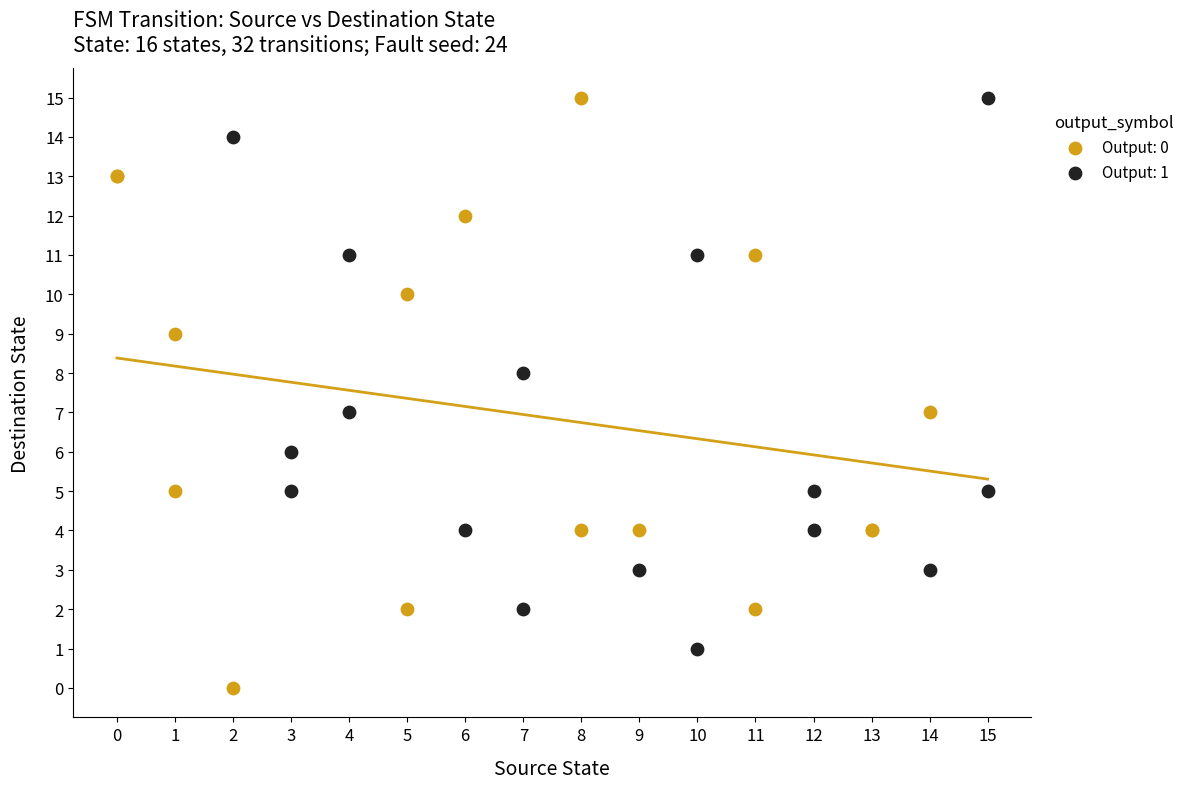

Which series reaches the minimum Y coordinate?

Output: 0